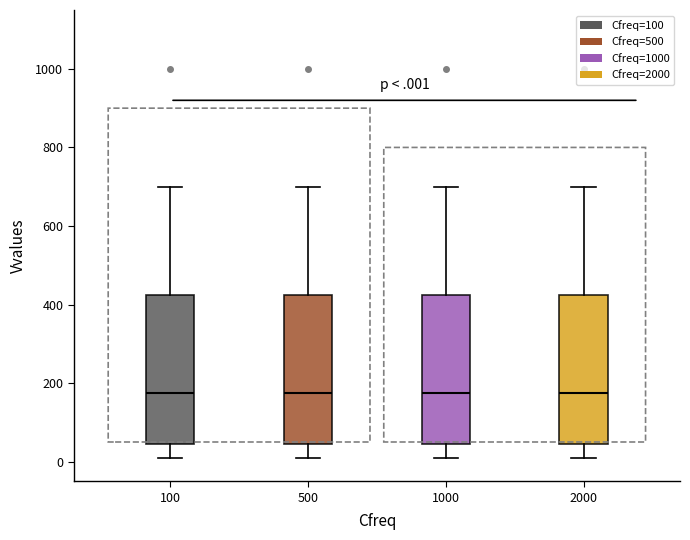

Reading left to right, transcribe this box plot: for each box, give where its median line is, the range the box spans, and where its two whiskers end, as read against the y-axis. The values are not printed on the chart, so give them approximately, as read against the axis.

100: median 180, box 40 to 420, whiskers 20 to 700
500: median 180, box 40 to 420, whiskers 20 to 700
1000: median 180, box 40 to 420, whiskers 20 to 700
2000: median 180, box 40 to 420, whiskers 20 to 700